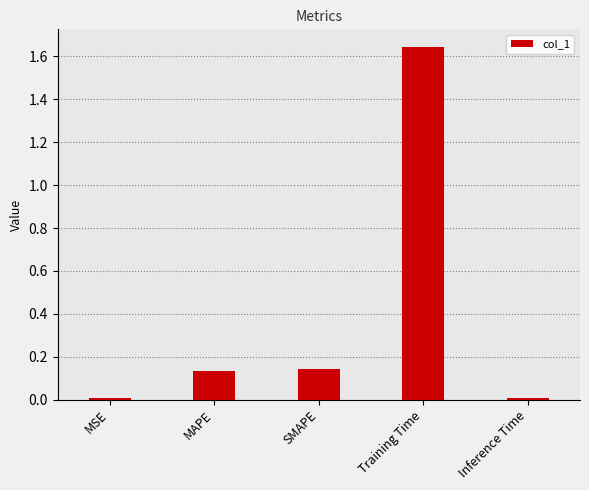

What is the label of the 1st bar from the right?

Inference Time